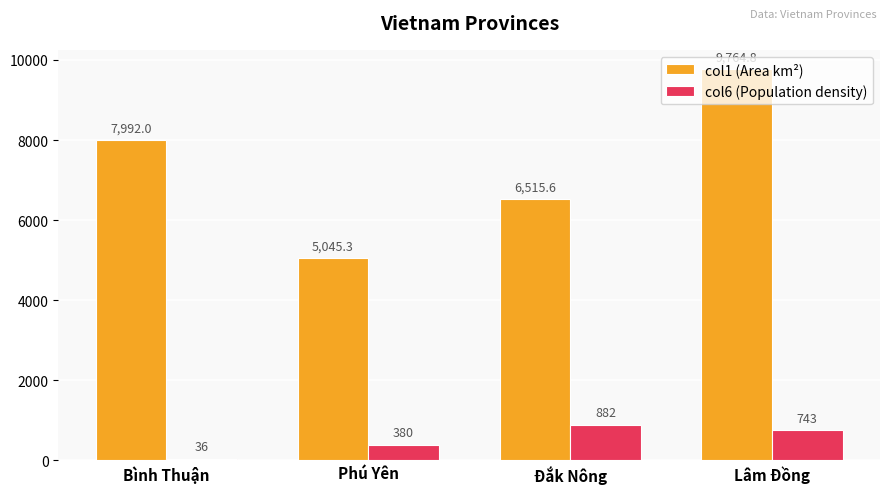

Which series has the widest spread of values?

col1 (Area km²)